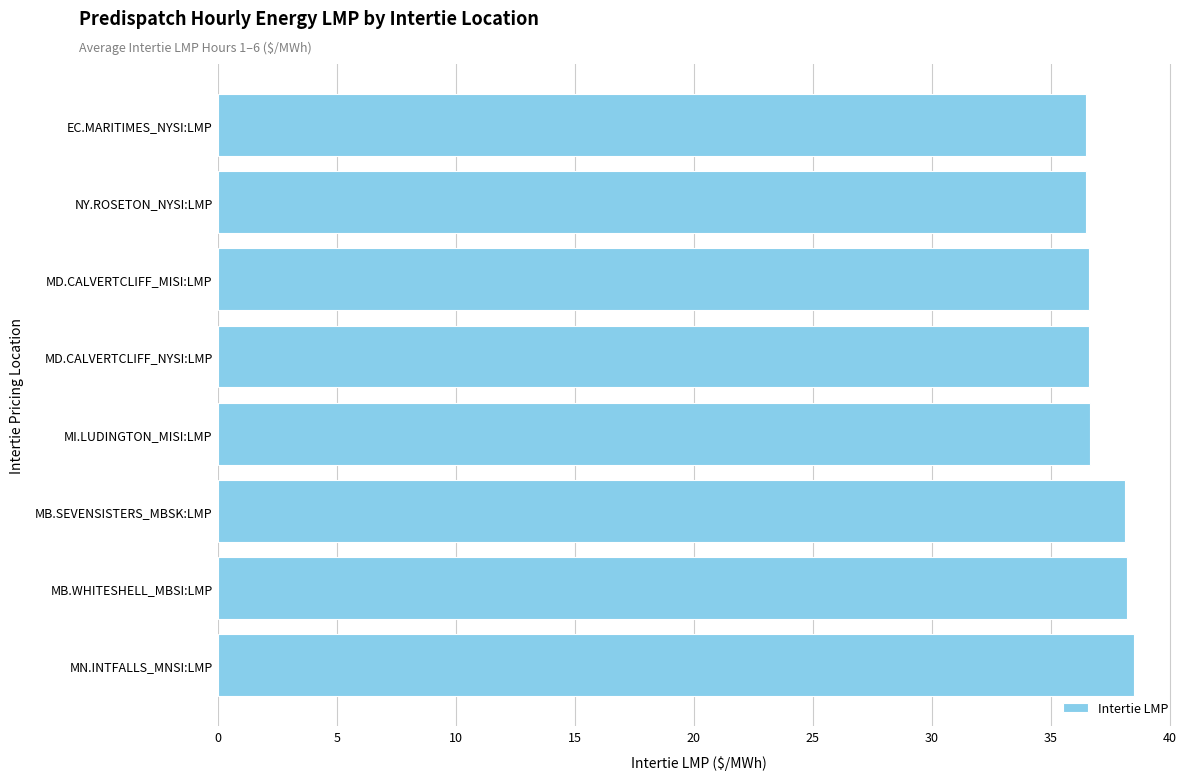

How many bars are there in total?

8